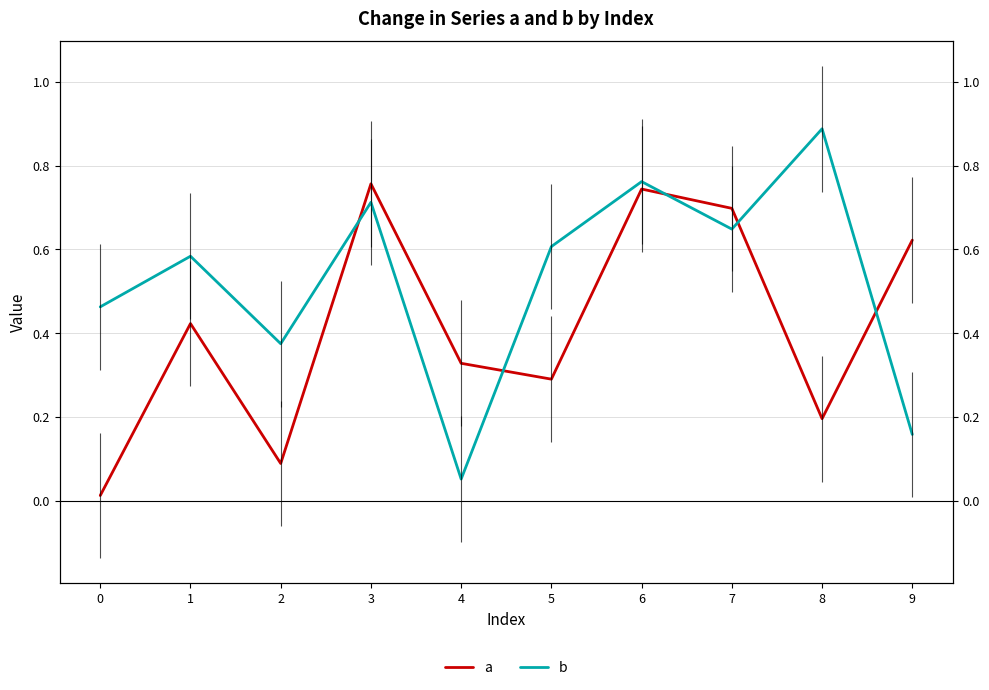

The a series shows 0.4 at 5. True or false?

False